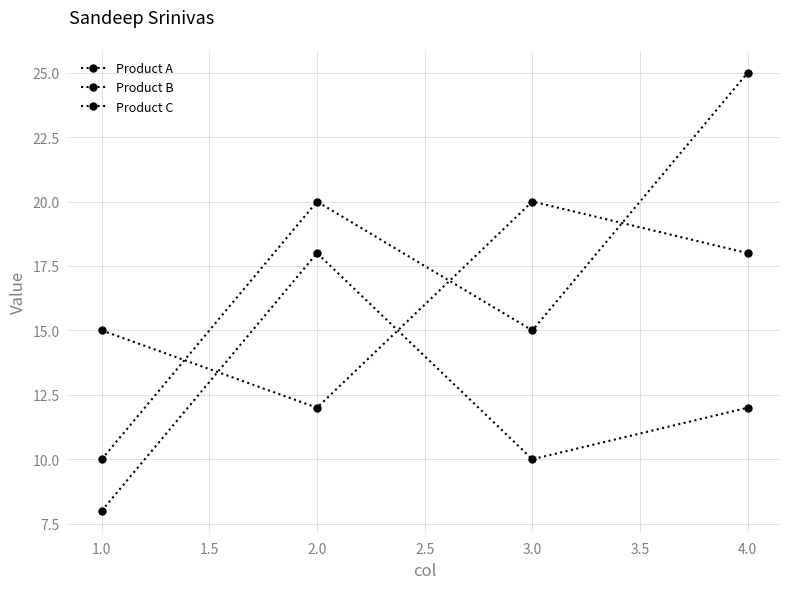

How many distinct data groups are displayed?

3